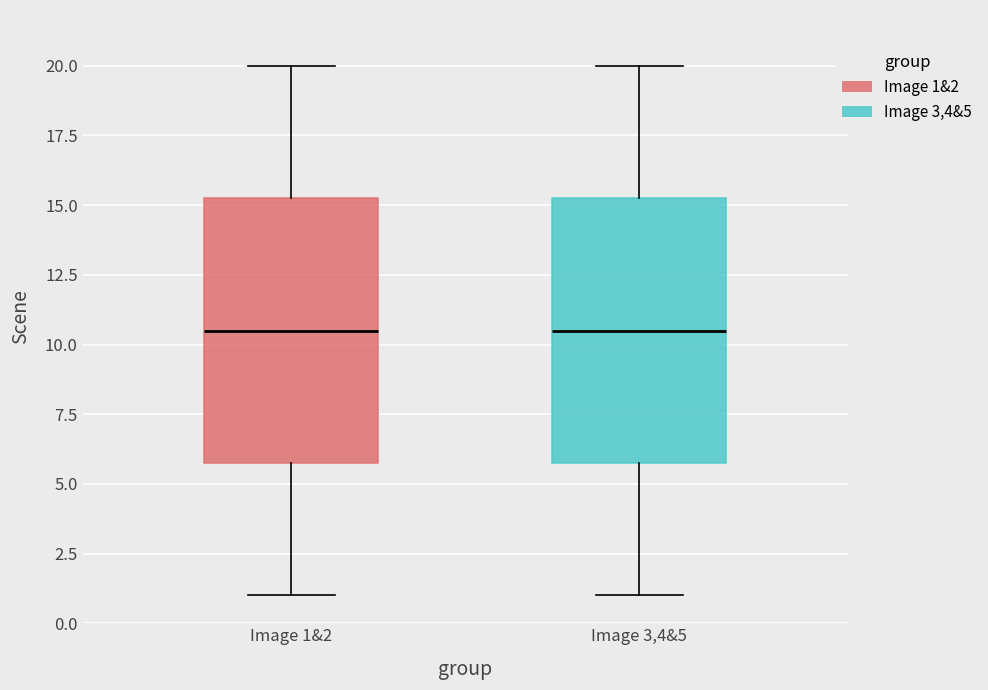

Reading left to right, transcribe this box plot: for each box, give where its median line is, the range the box spans, and where its two whiskers end, as read against the y-axis. The values are not printed on the chart, so give them approximately, as read against the axis.

Image 1&2: median 10.5, box 6.0 to 15.5, whiskers 1.0 to 20.0
Image 3,4&5: median 10.5, box 6.0 to 15.5, whiskers 1.0 to 20.0